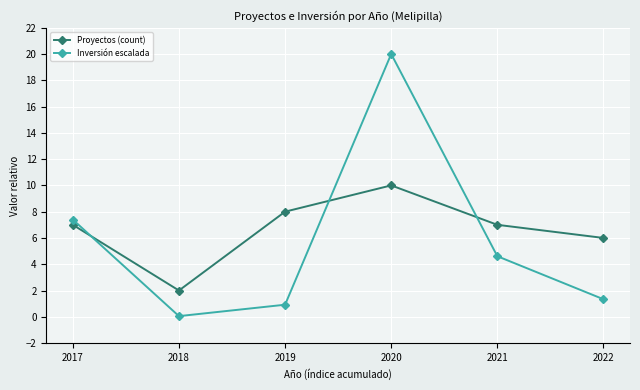

What is the difference between the highest and lowest values at 2021?

2.4